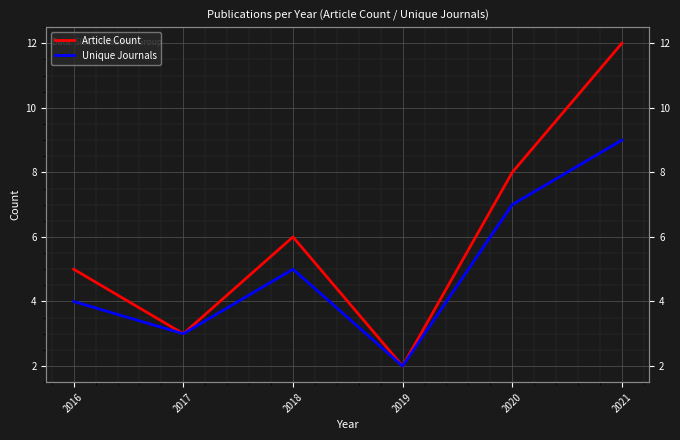

At which category is the sum across all series the highest?

2021